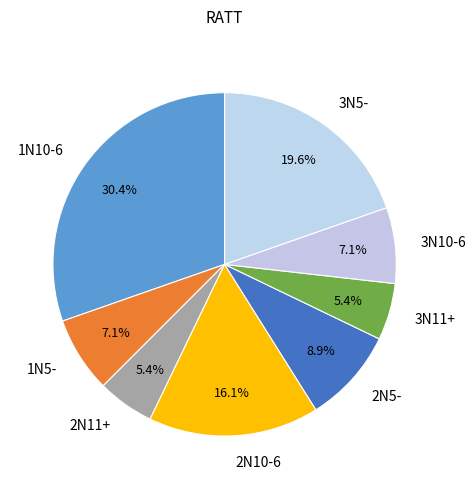

The 2N11+ slice represents 5% of the pie. True or false?

True